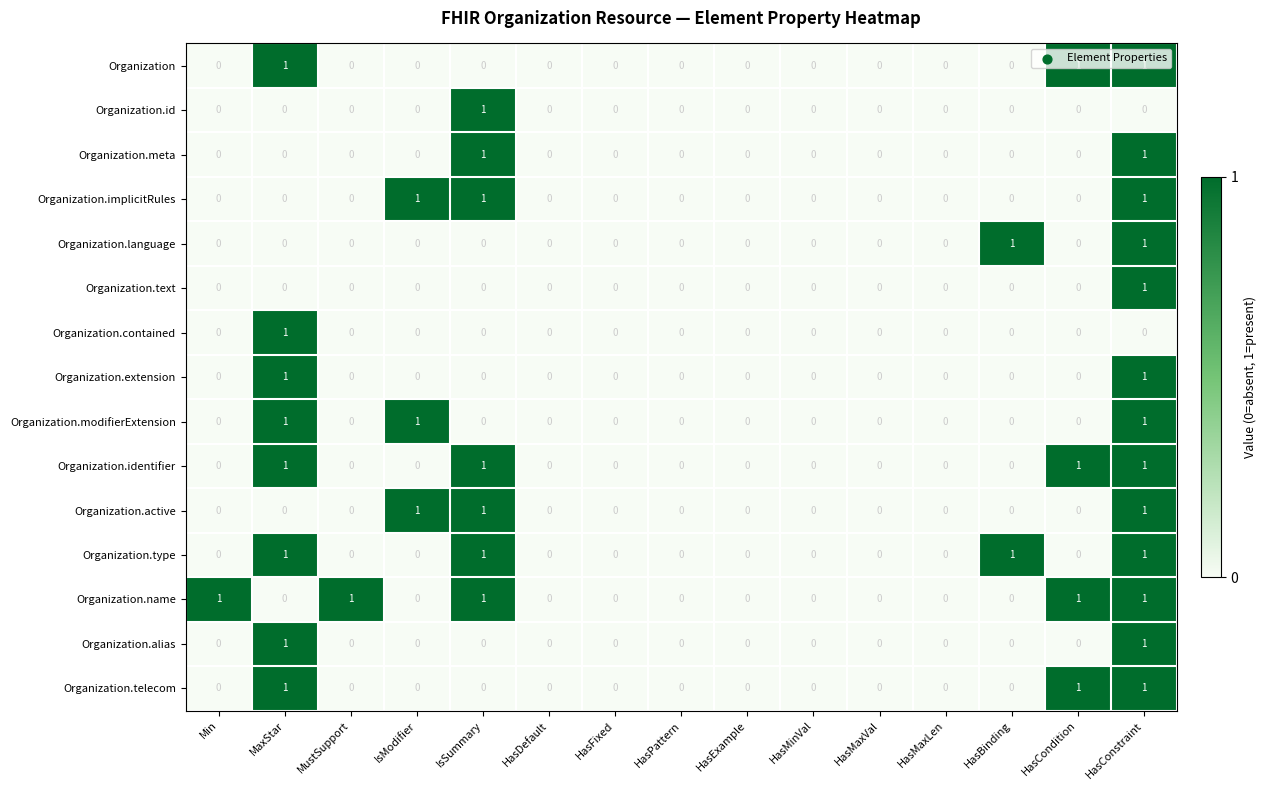

Is the value of Organization.implicitRules at MaxStar greater than the value of Organization.id at IsSummary?

No